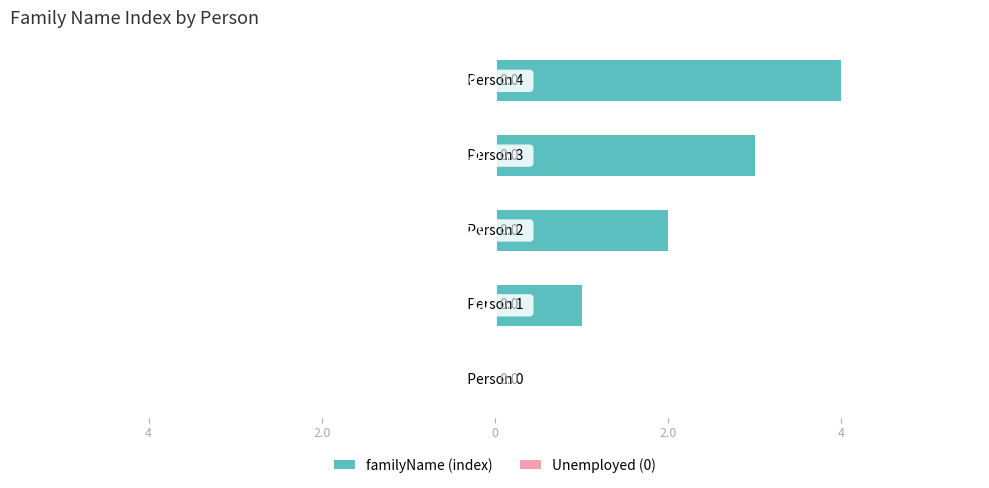

What is the maximum value shown in the chart?

4.0